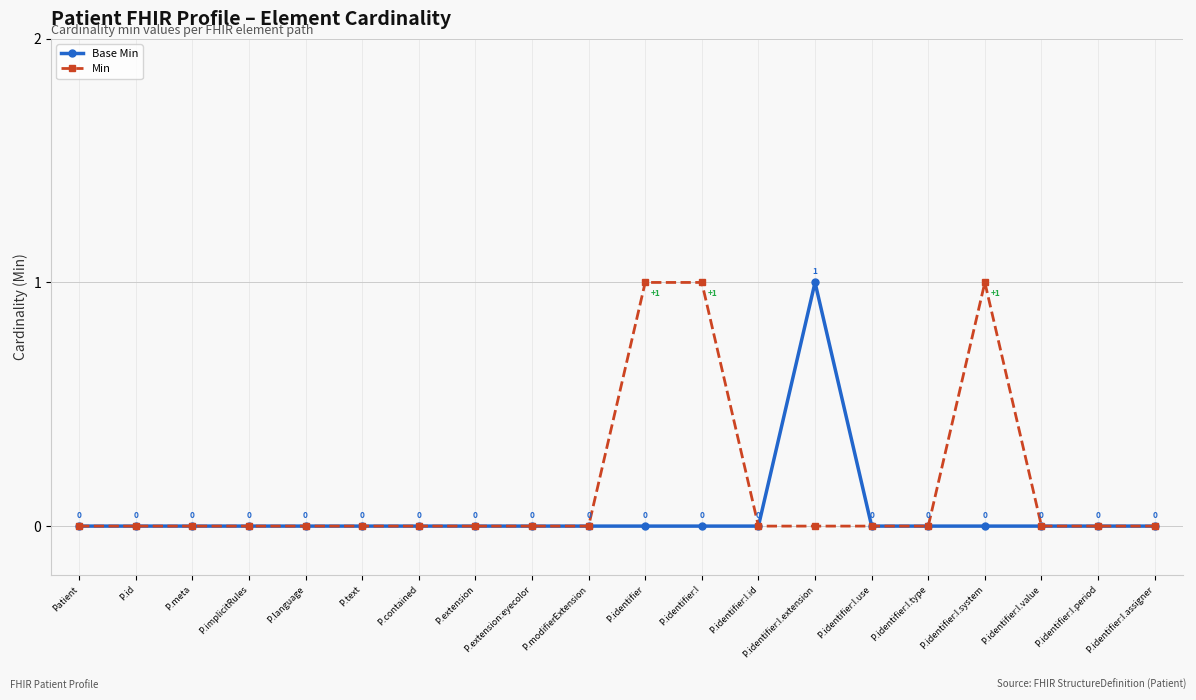

The Base Min series shows 0 at P.extension. True or false?

True